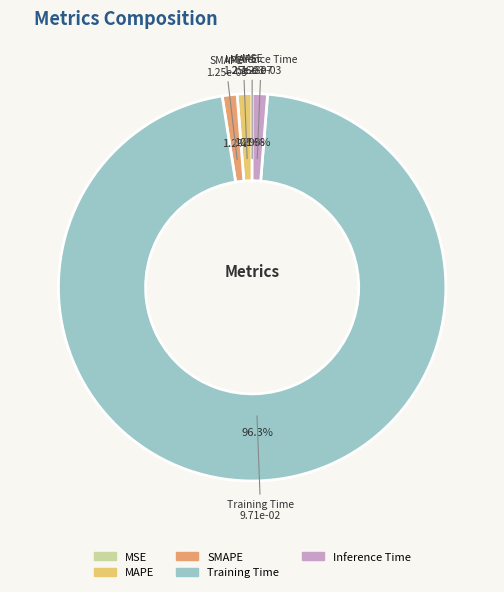

Which category has the biggest portion of the pie?

Training Time